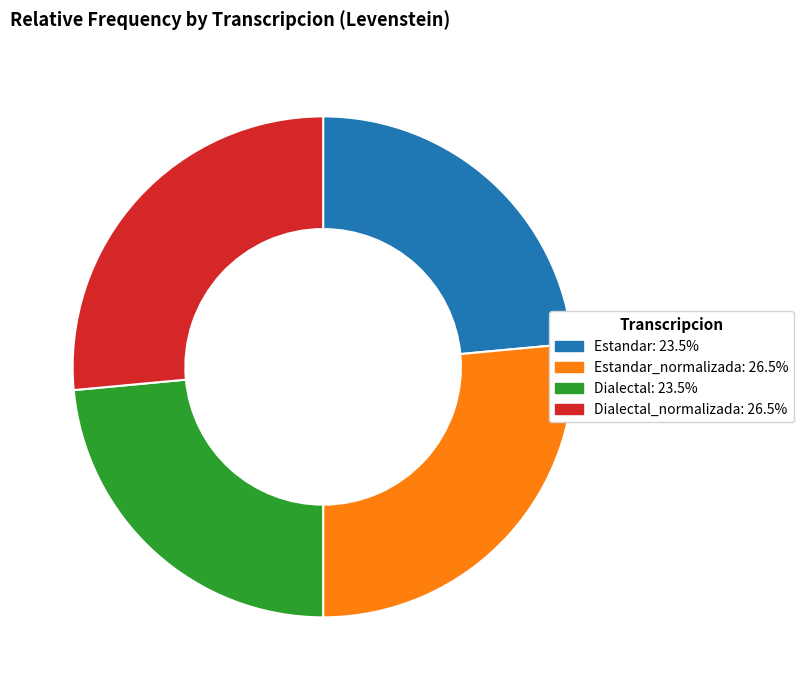

Is there any slice that represents more than half of the pie?

No